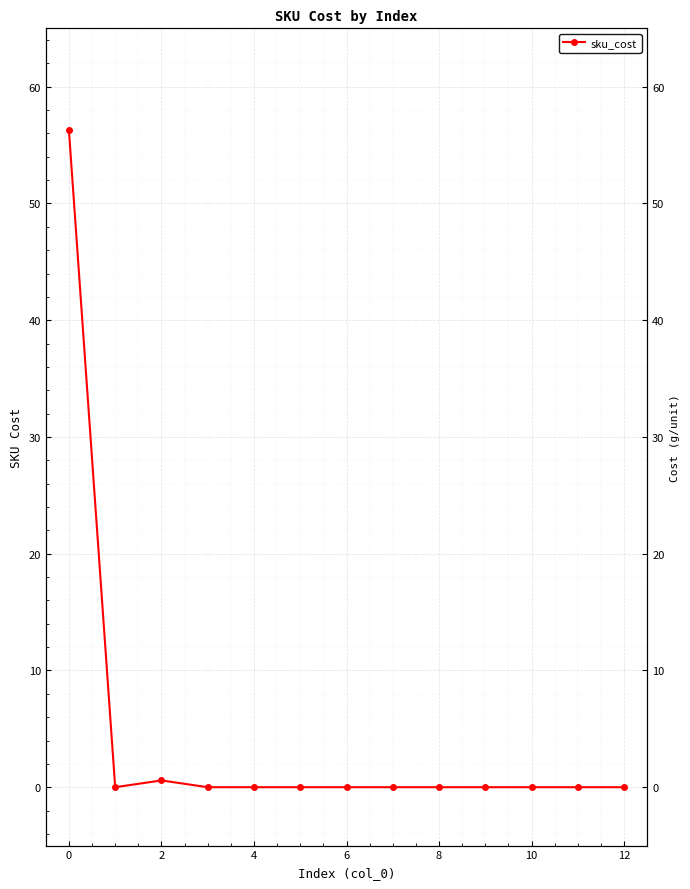

Reading right to left, transcribe all the data shown in this chart.

0.0	0.0	0.0	0.0	0.0	0.0	0.0	0.0	0.0	0.0	0.6	0.0	56.3